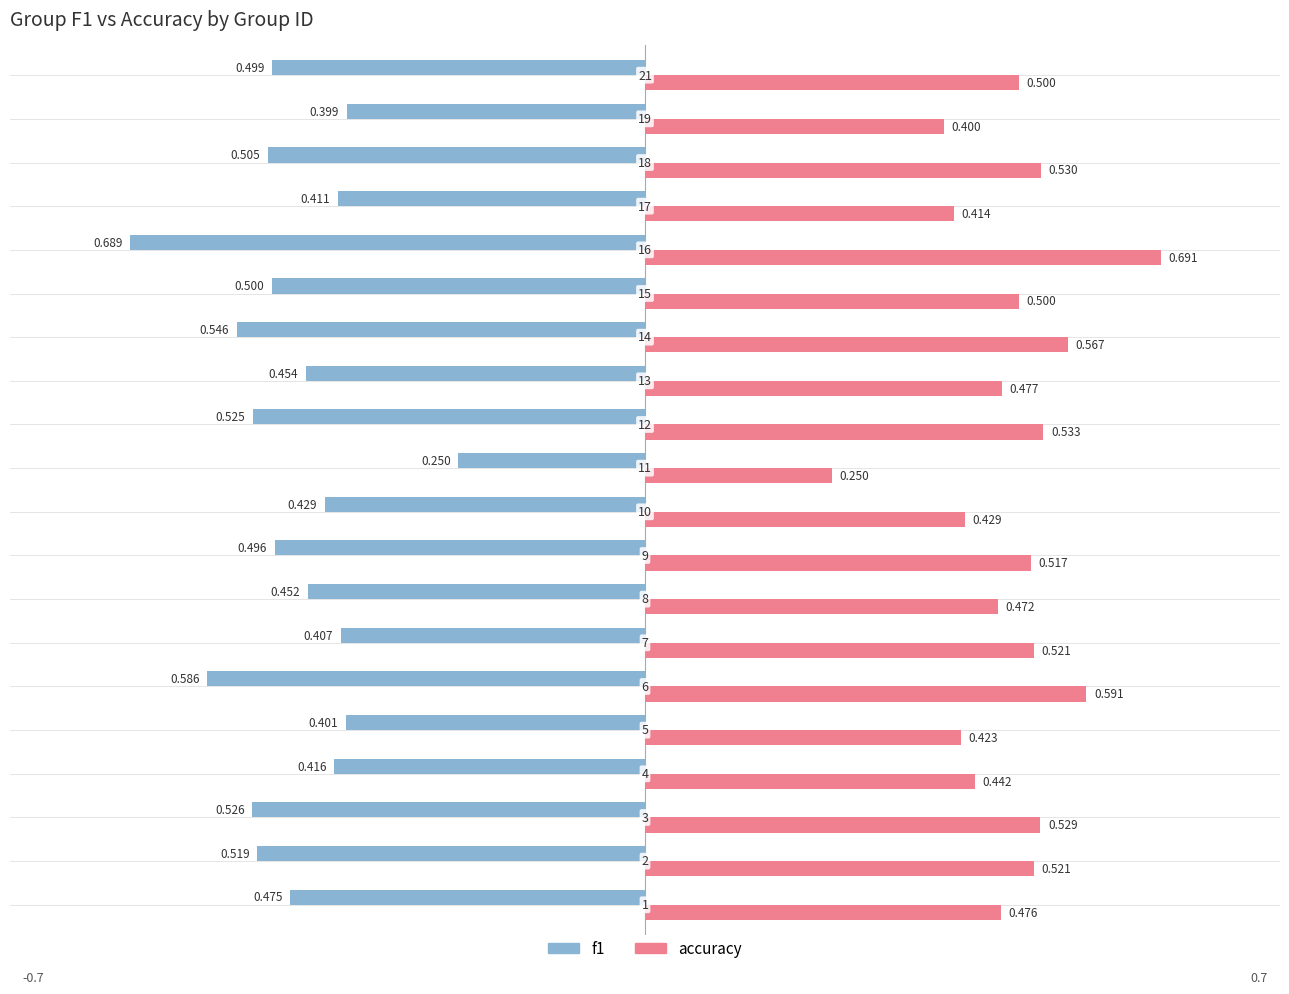

Which series has the largest total across all categories?

accuracy